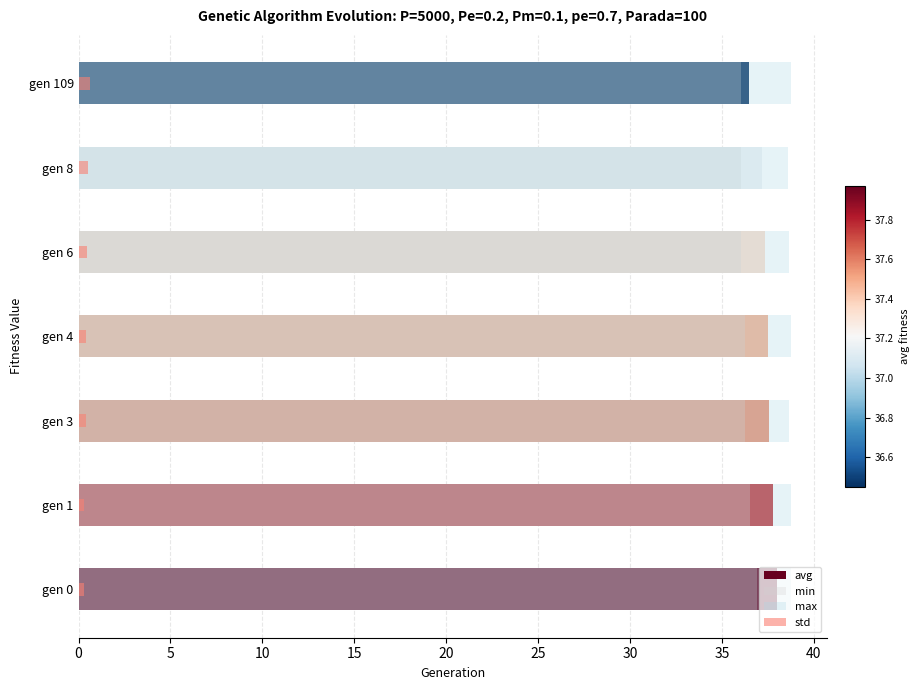

Rank the series at gen 6 from lowest to highest value.

std, min, avg, max